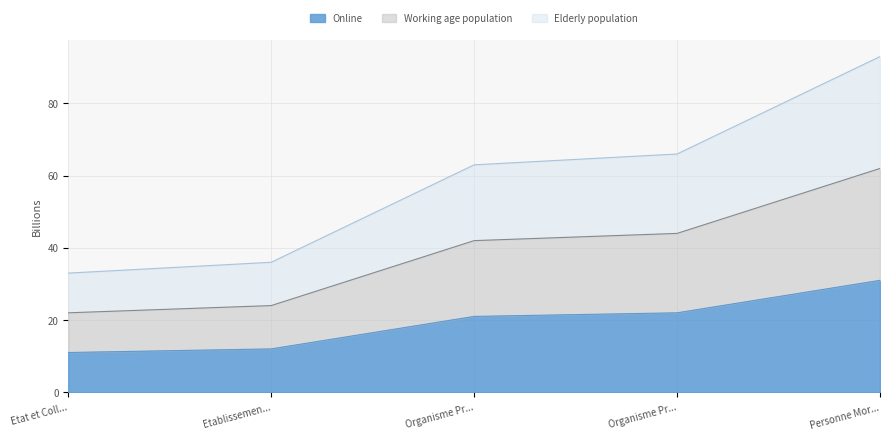

Rank the categories by Working age population value from highest to lowest.

Personne Mor..., Organisme Pr..., Organisme Pr..., Etablissemen..., Etat et Coll...